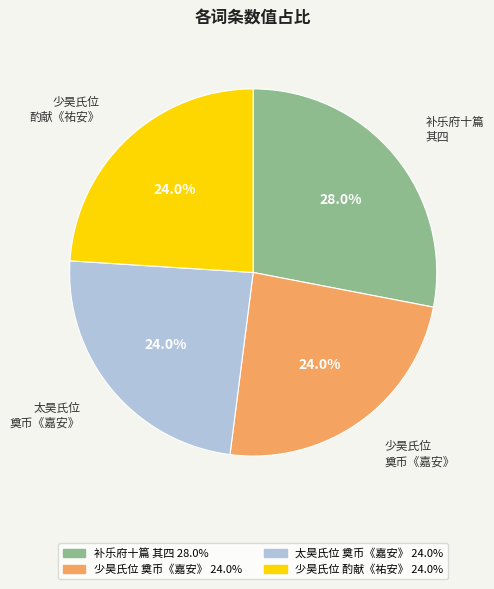

Does any single category account for the majority?

No